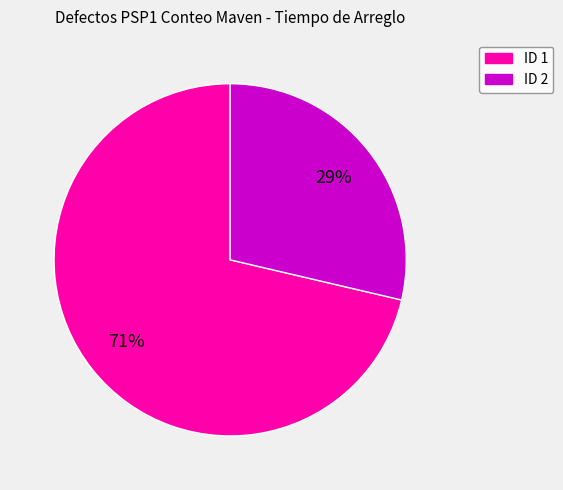

Between ID 2 and ID 1, which is larger?

ID 1